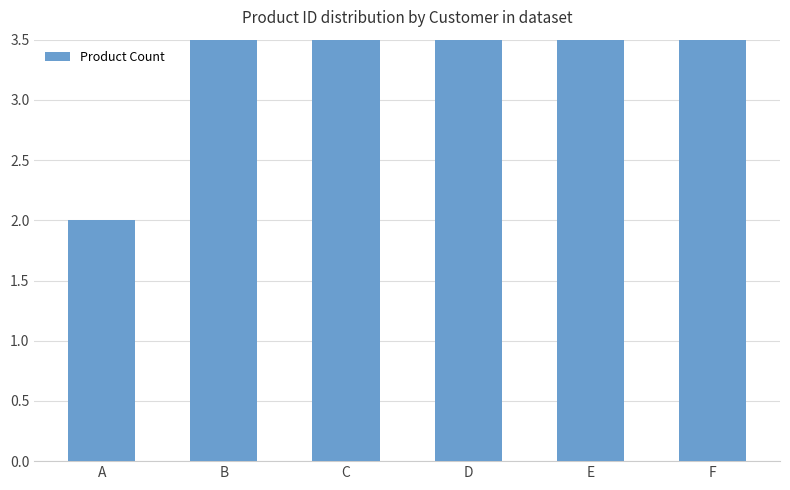

How many bars are there in total?

6